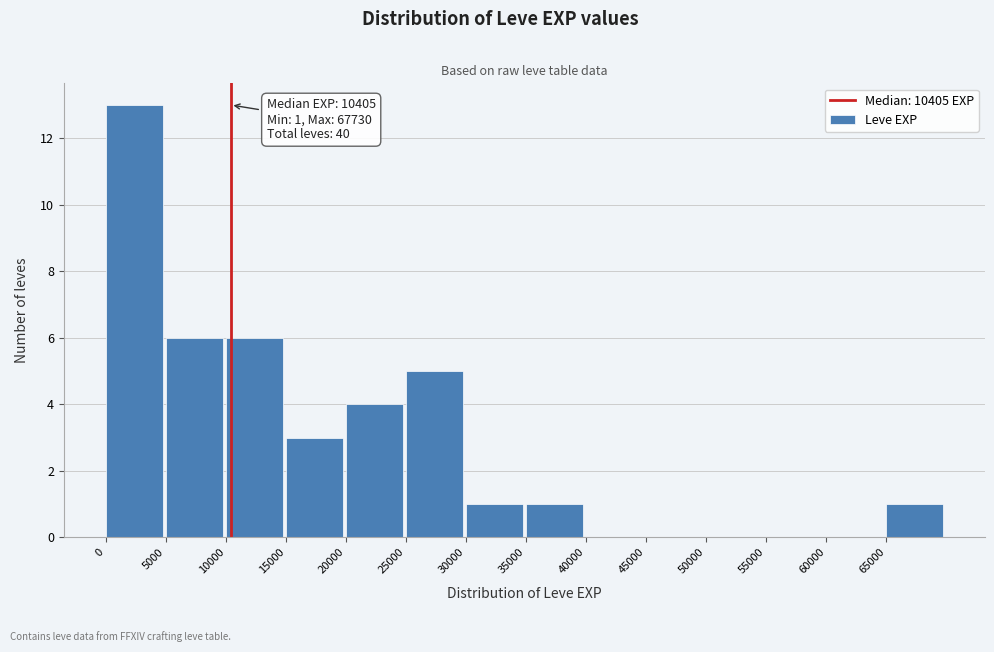

Which range on the x-axis has the tallest bar?

0 to 5000